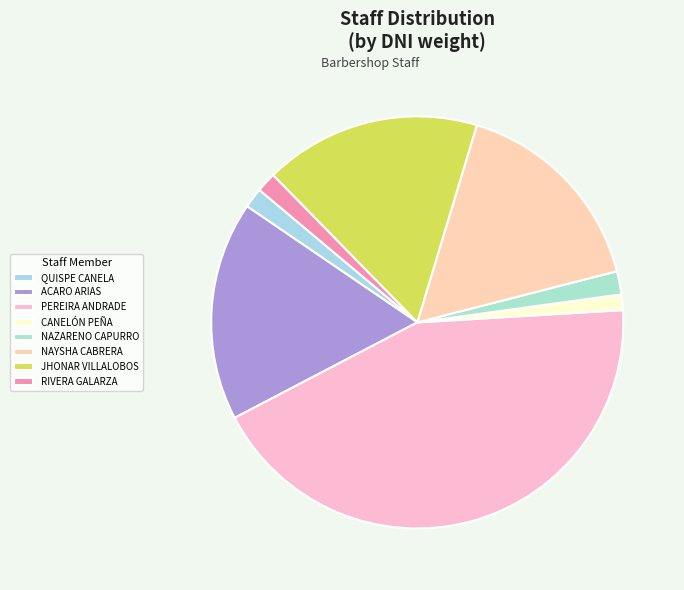

How many segments does this pie chart have?

8